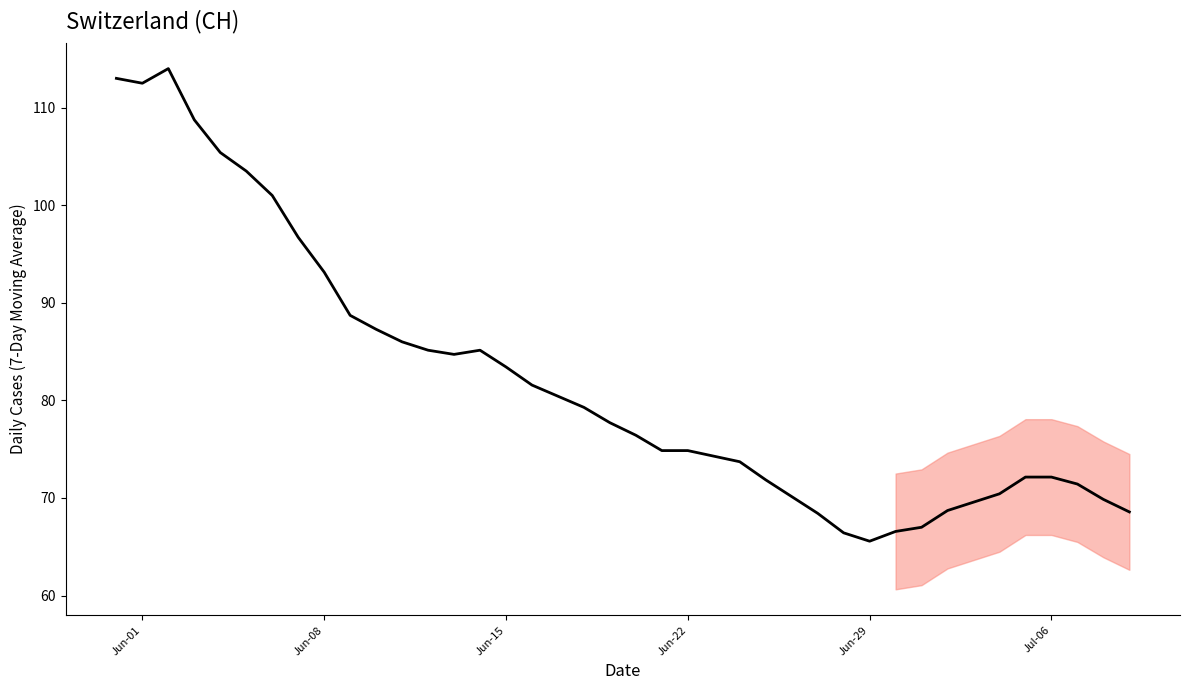

What is the difference between the maximum and minimum values?

48.4